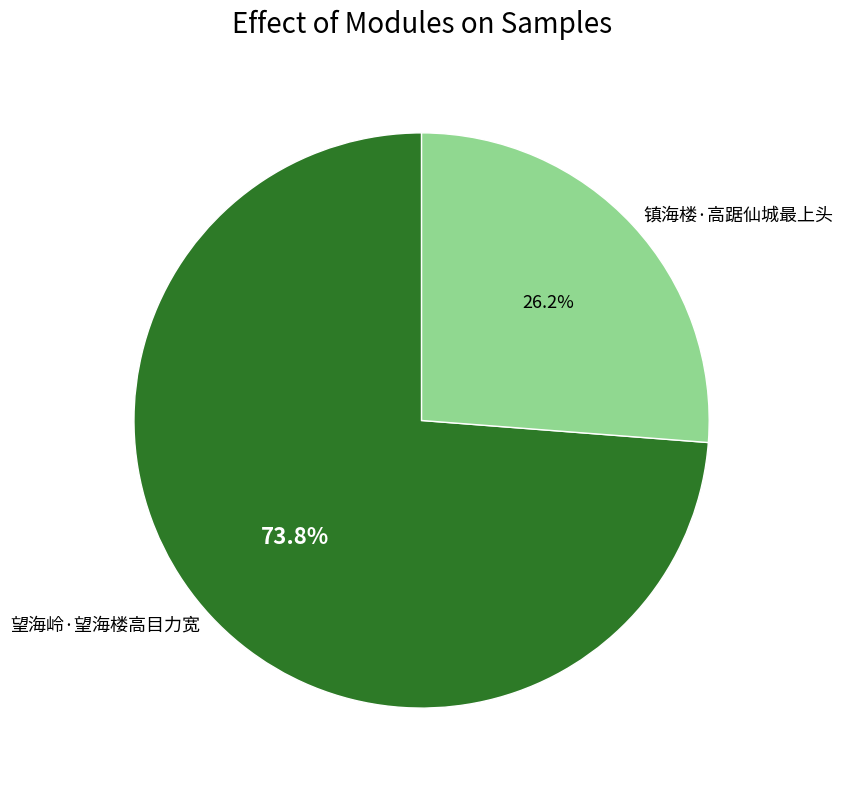

Rank the categories by value from highest to lowest.

望海岭·望海楼高目力宽, 镇海楼·高踞仙城最上头